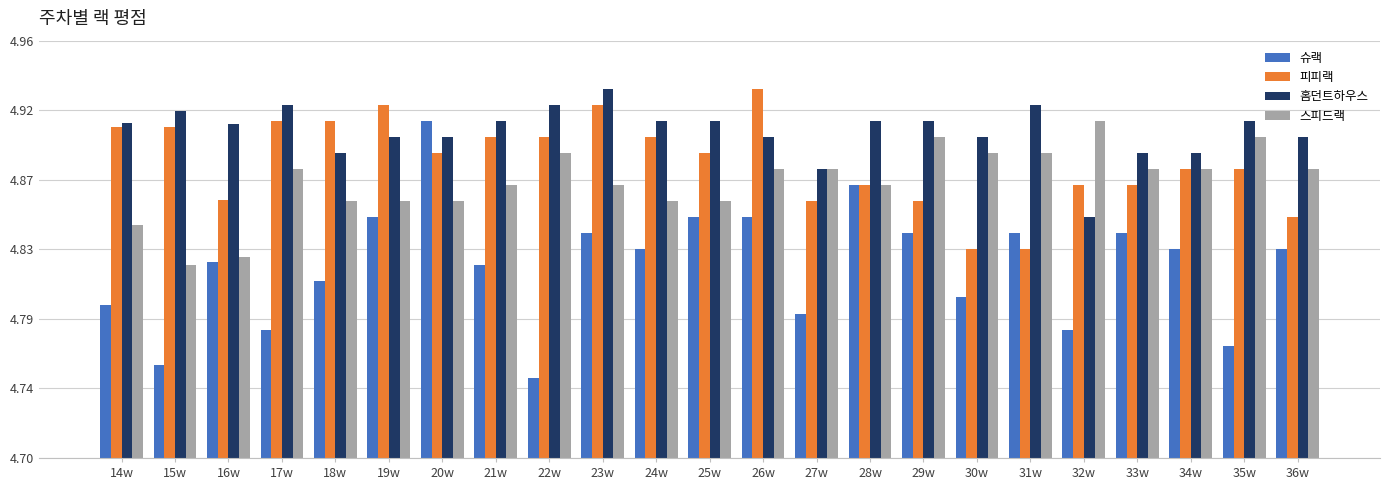

Is the value of 슈랙 at 25w greater than the value of 스피드랙 at 28w?

No